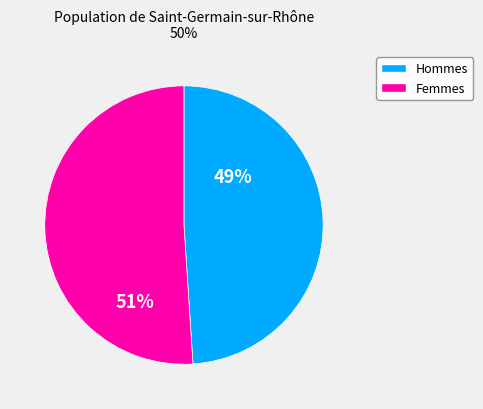

Is there any slice that represents more than half of the pie?

Yes